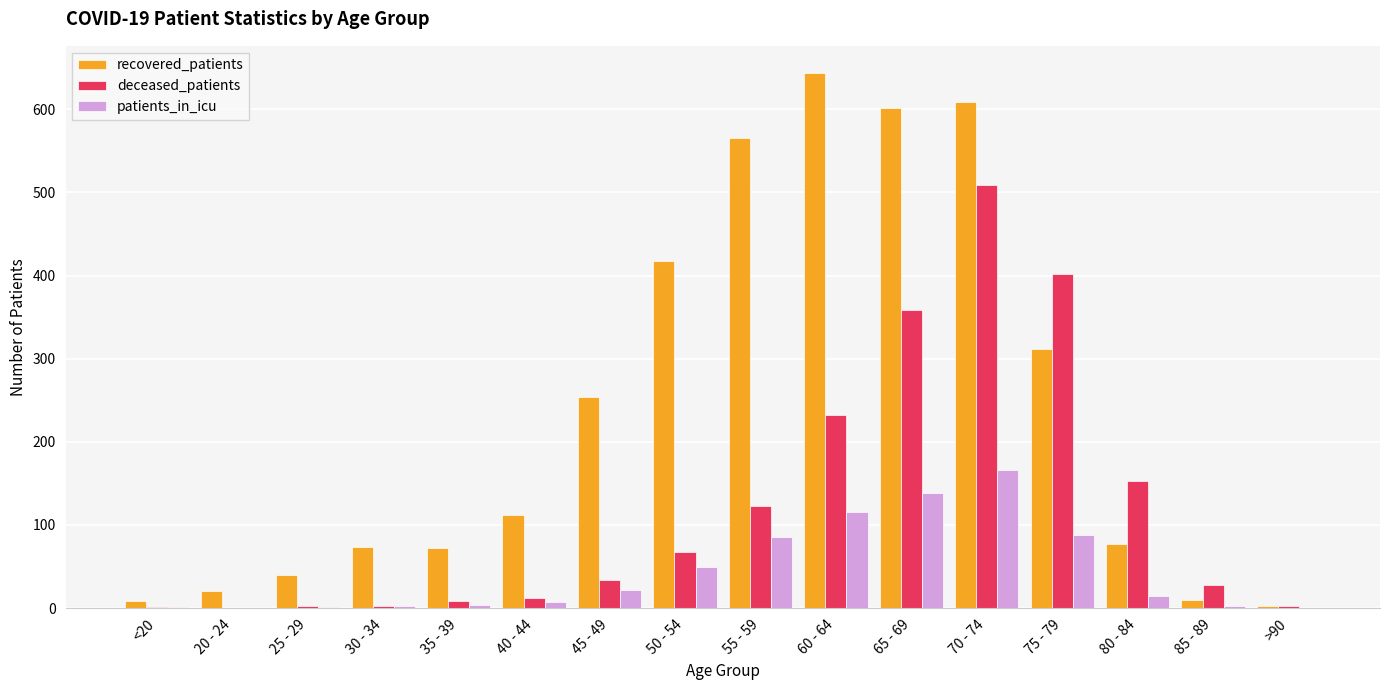

Count the number of categories in the chart.

16